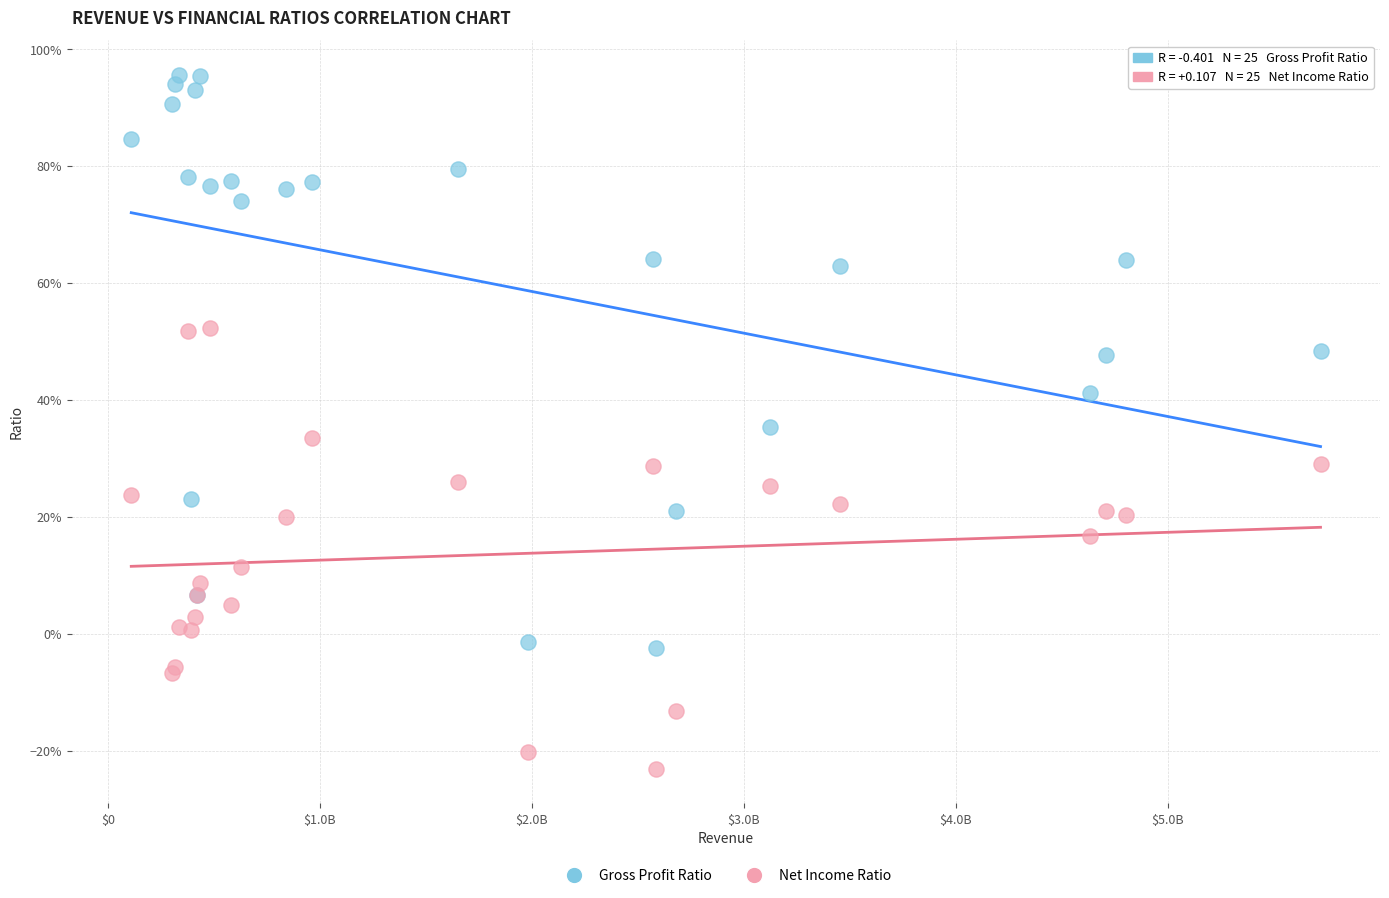

Which series has the largest Y range (max minus min)?

Gross Profit Ratio